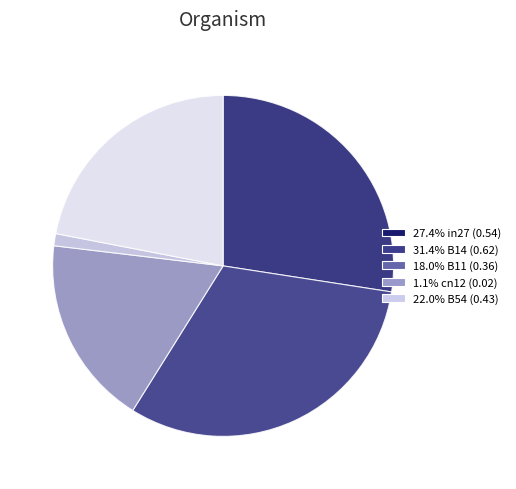

How many slices are in this pie chart?

5